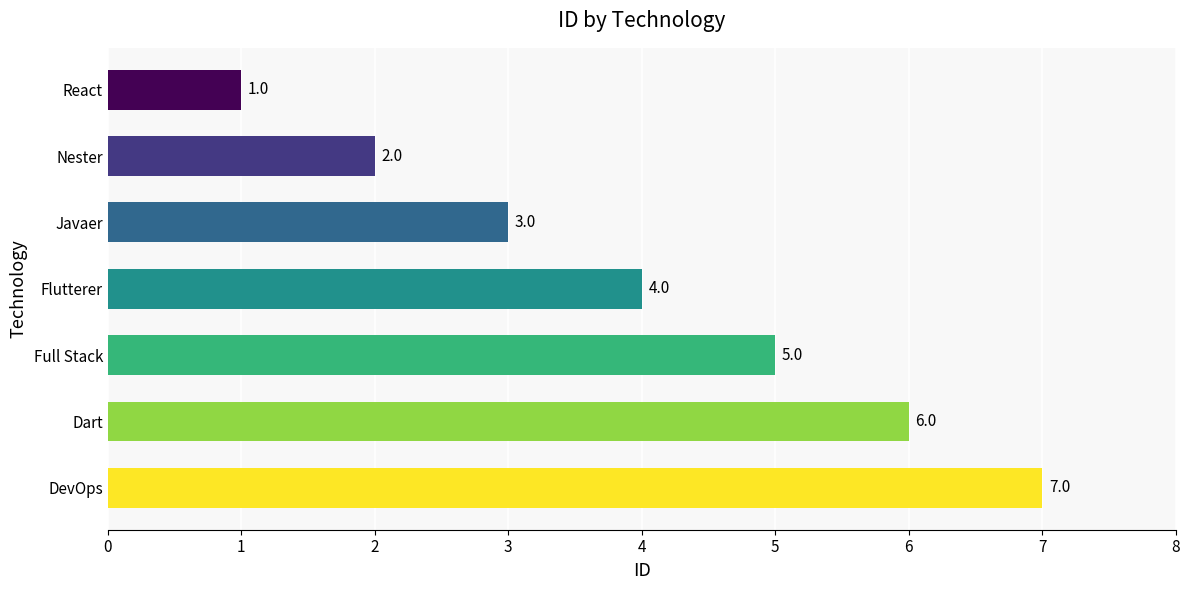

At which label is the value closest to 4?

Flutterer